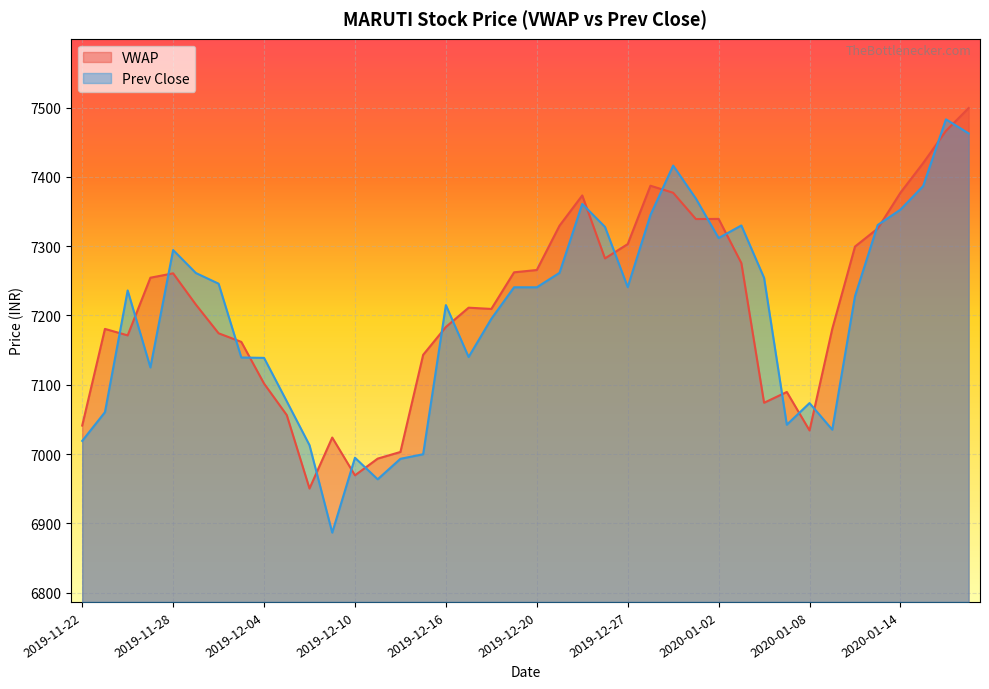

Which category has the lowest value in the Prev Close series?

2019-12-09